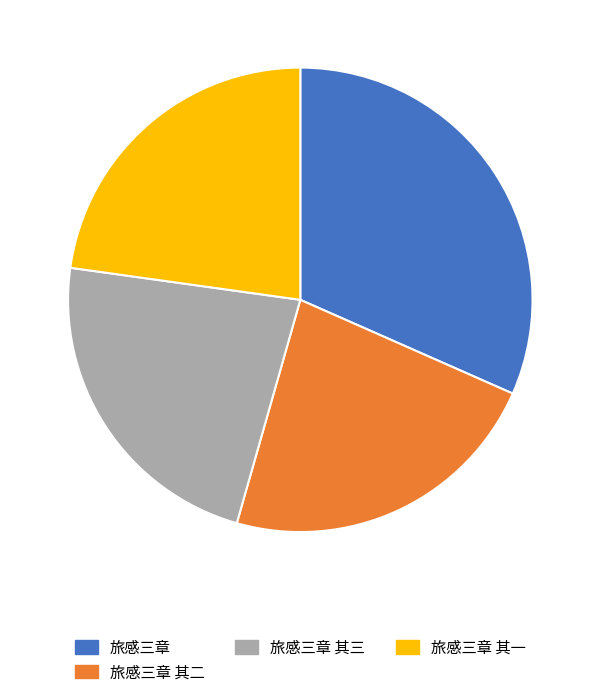

Which has a higher value, 旅感三章 or 旅感三章 其二?

旅感三章